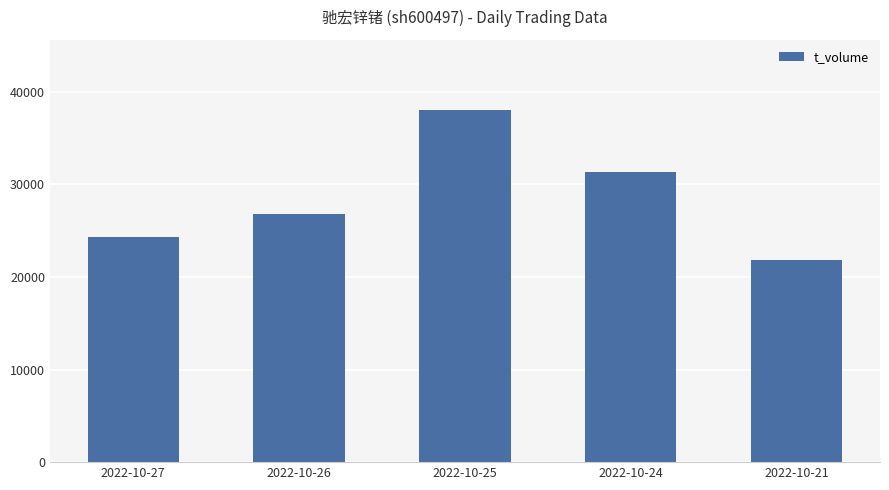

Which category has the highest value across all series?

2022-10-25